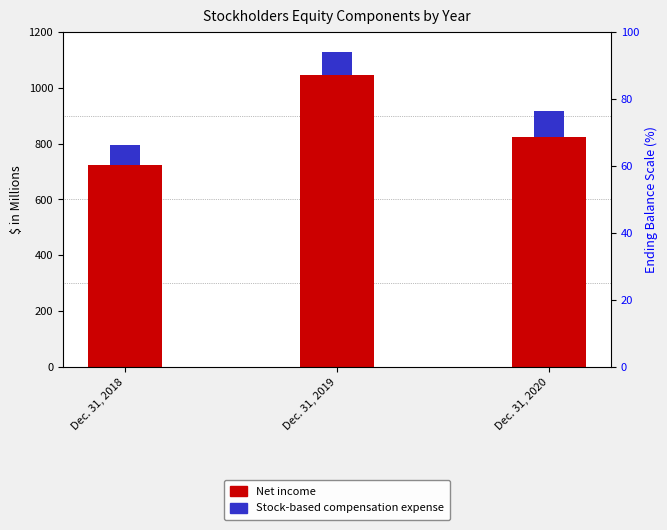

What is the maximum value for Stock-based compensation expense?

92.6